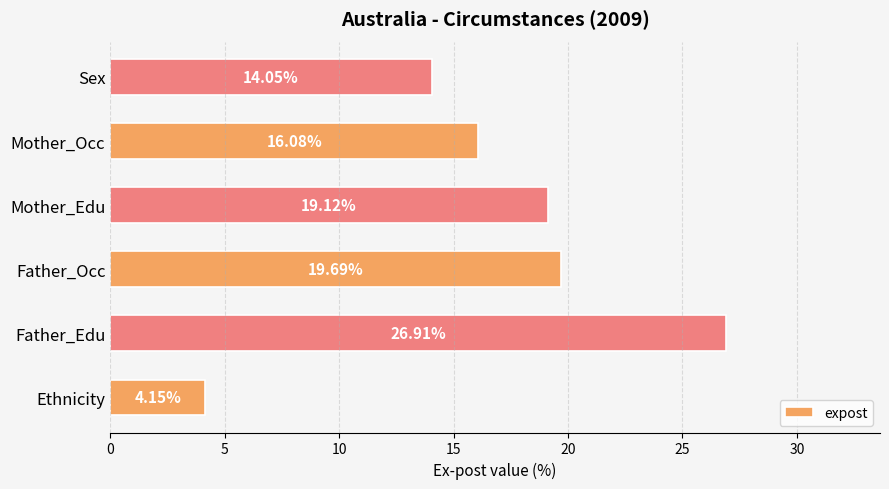

Approximately how many times larger is the value at Father_Edu compared to Sex?

1.9